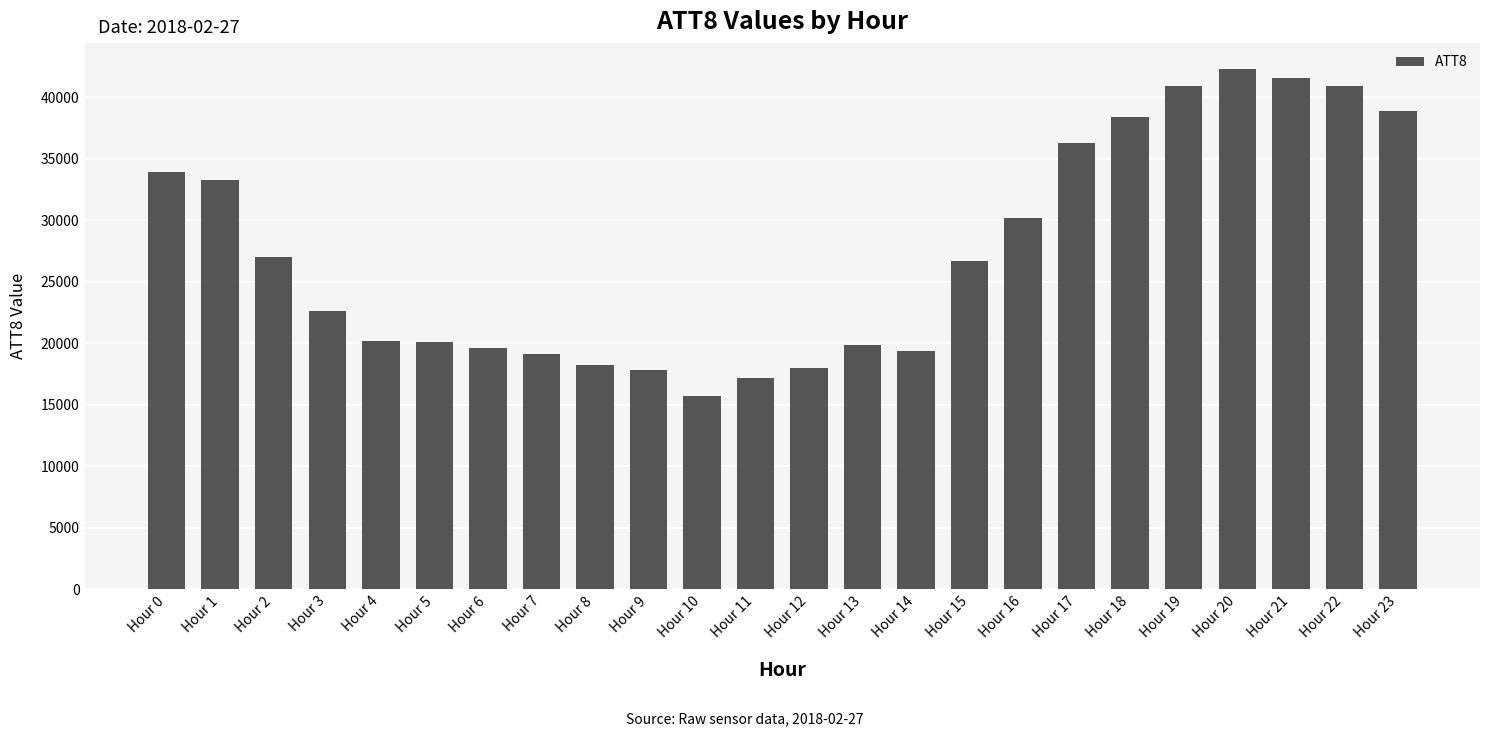

Where is the data nearest to the value 29000?

Hour 16